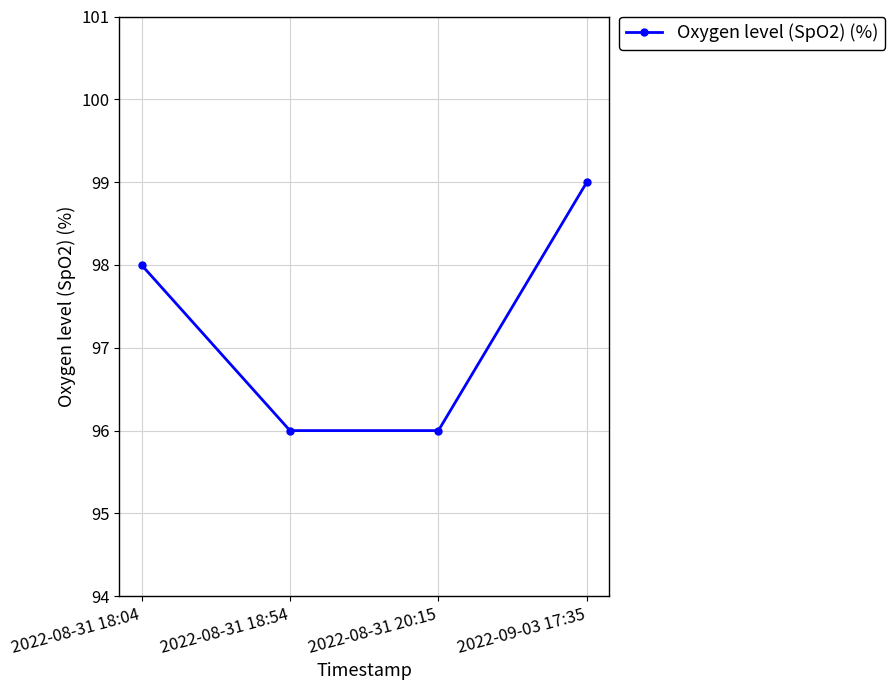

The value at 2022-08-31 18:54 is 54. True or false?

False